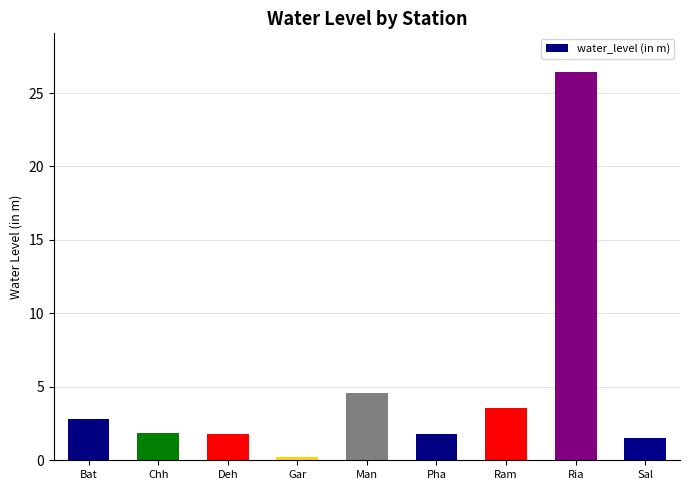

True or false: the data shows 2.2 at Man.

False